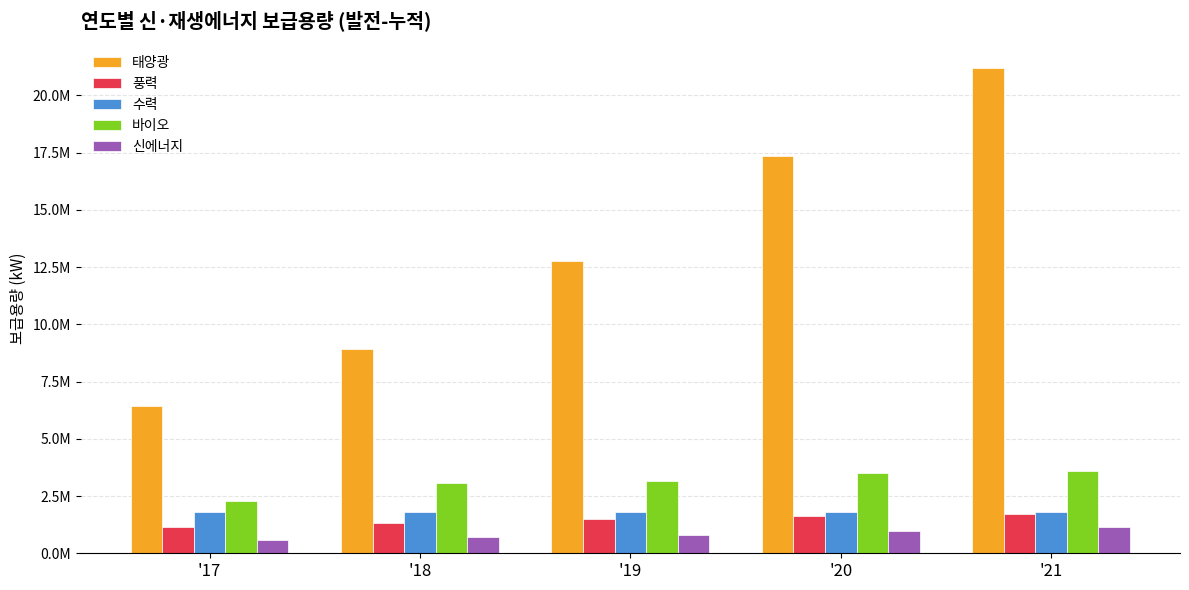

Which series has the widest spread of values?

태양광